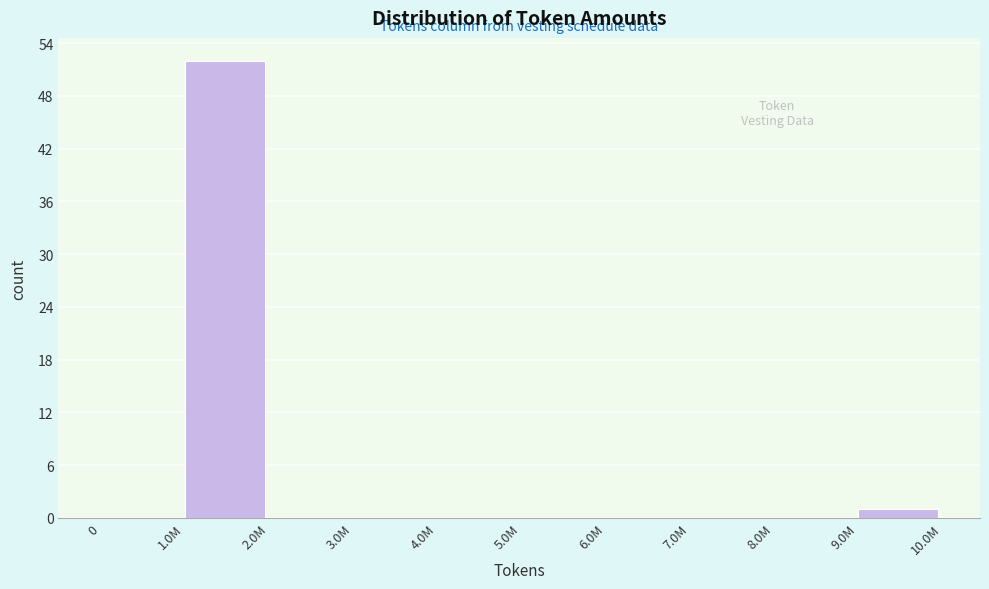

Reading right to left, what are all the values shown in this chart?

9.0M=1	8.0M=0	7.0M=0	6.0M=0	5.0M=0	4.0M=0	3.0M=0	2.0M=0	1.0M=52	0=0